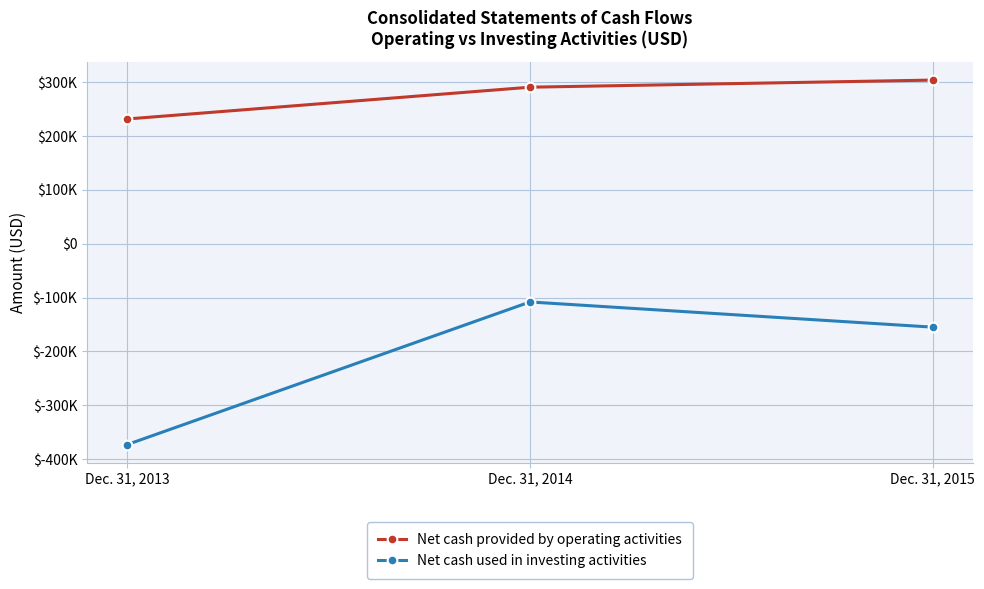

Where is Net cash used in investing activities nearest to the value -240387?

Dec. 31, 2015